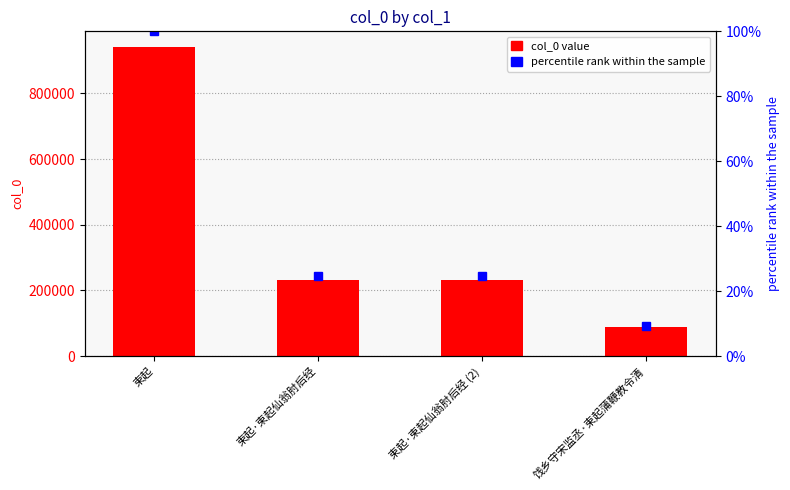

At which label is percentile rank closest to 54?

束起·束起仙翁肘后经